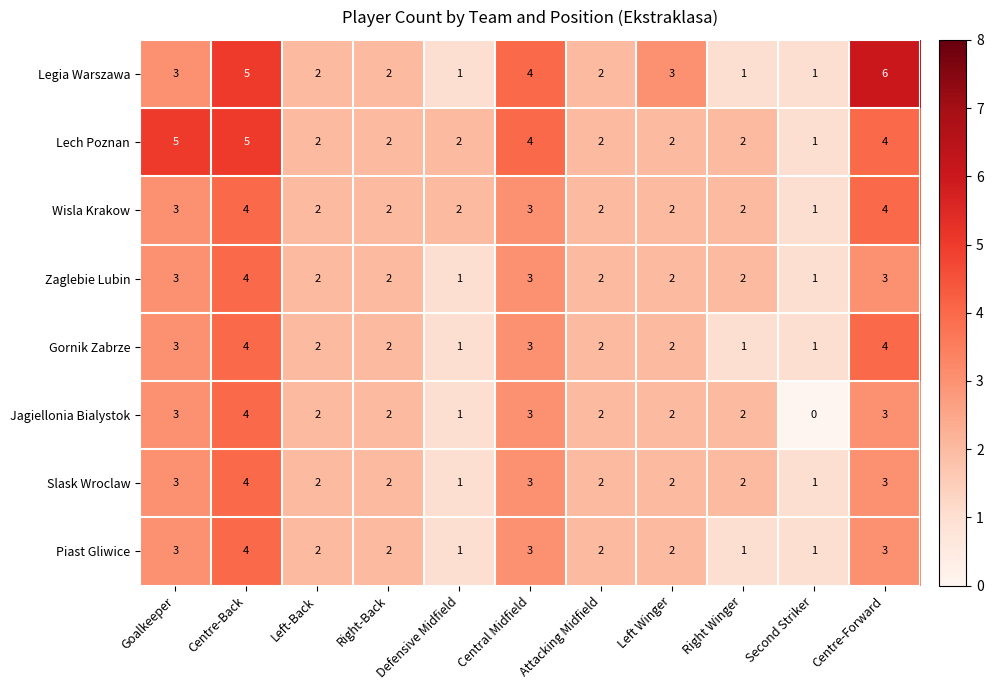

The Jagiellonia Bialystok series shows 1 at Goalkeeper. True or false?

False